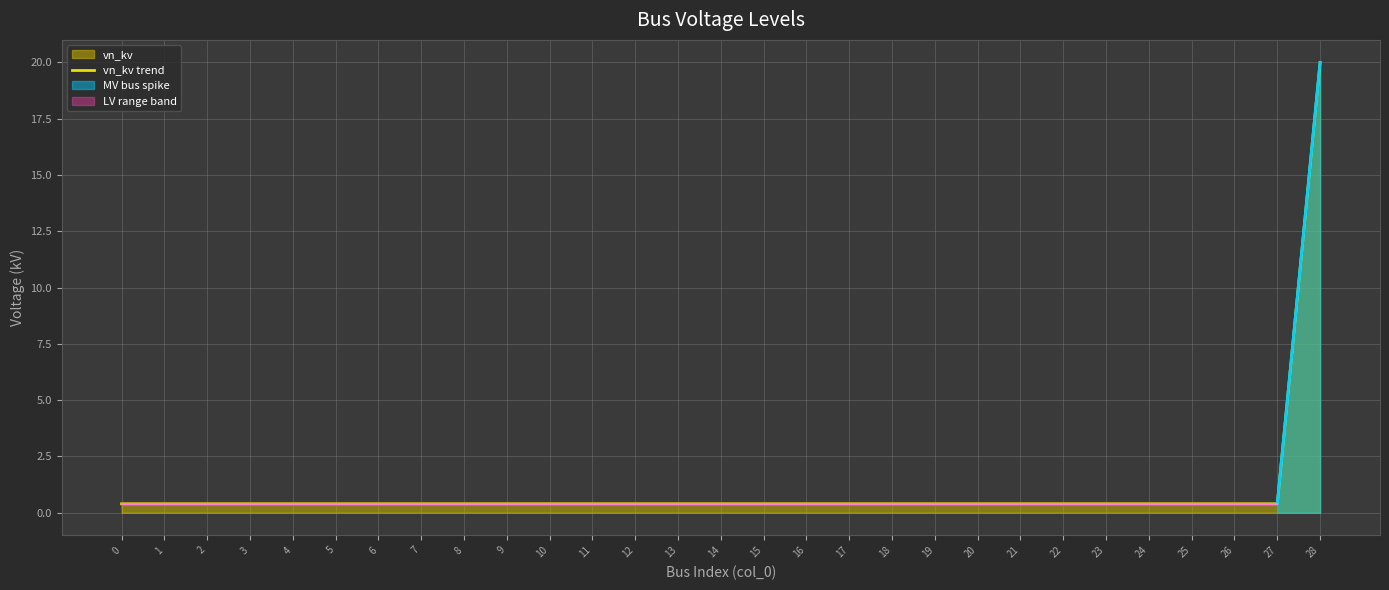

List the labels in order of value, largest first.

28, 0, 1, 2, 3, 4, 5, 6, 7, 8, 9, 10, 11, 12, 13, 14, 15, 16, 17, 18, 19, 20, 21, 22, 23, 24, 25, 26, 27